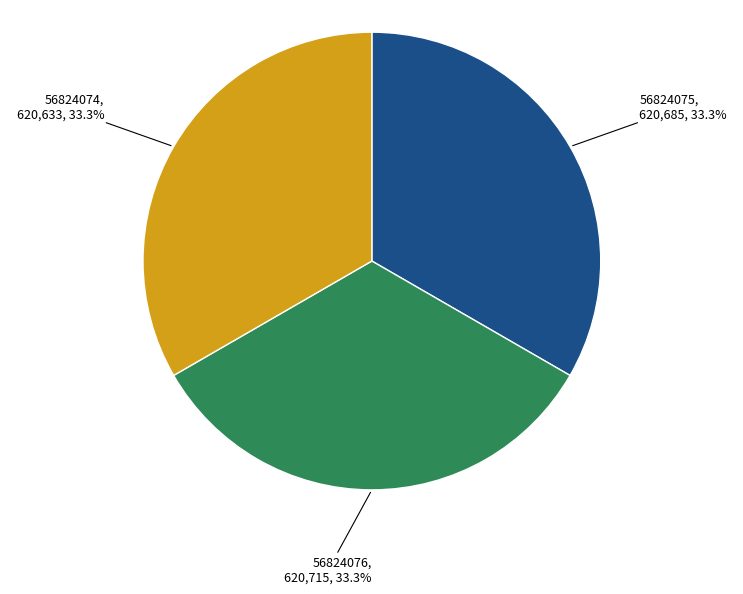

To the nearest percent, what is the combined percentage of 56824075 and 56824076?

67%